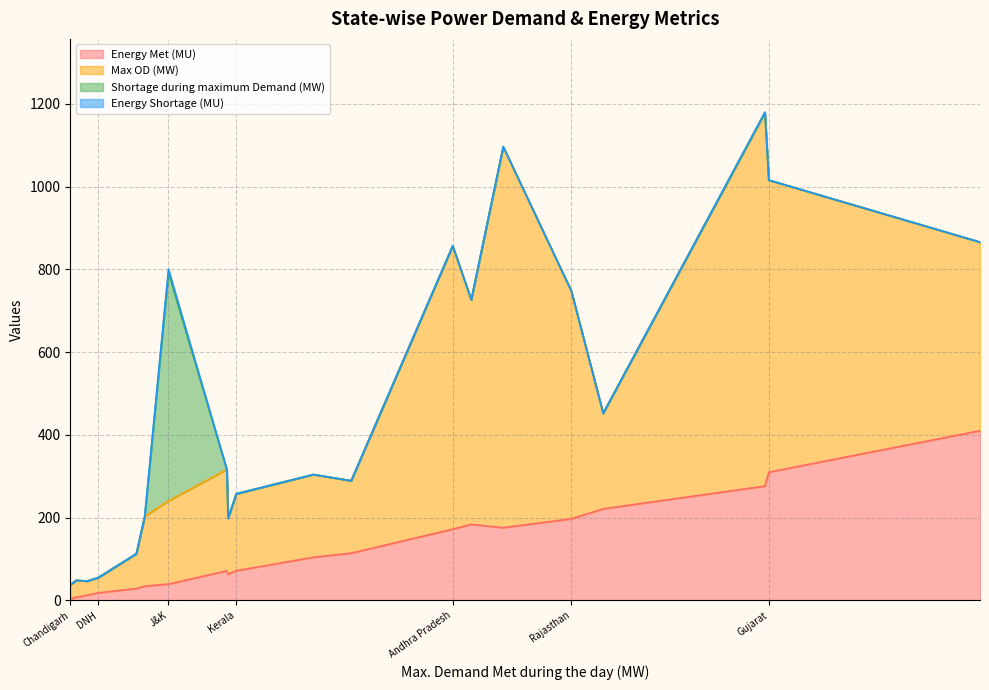

The Energy Shortage (MU) series shows 5.1 at J&K. True or false?

False